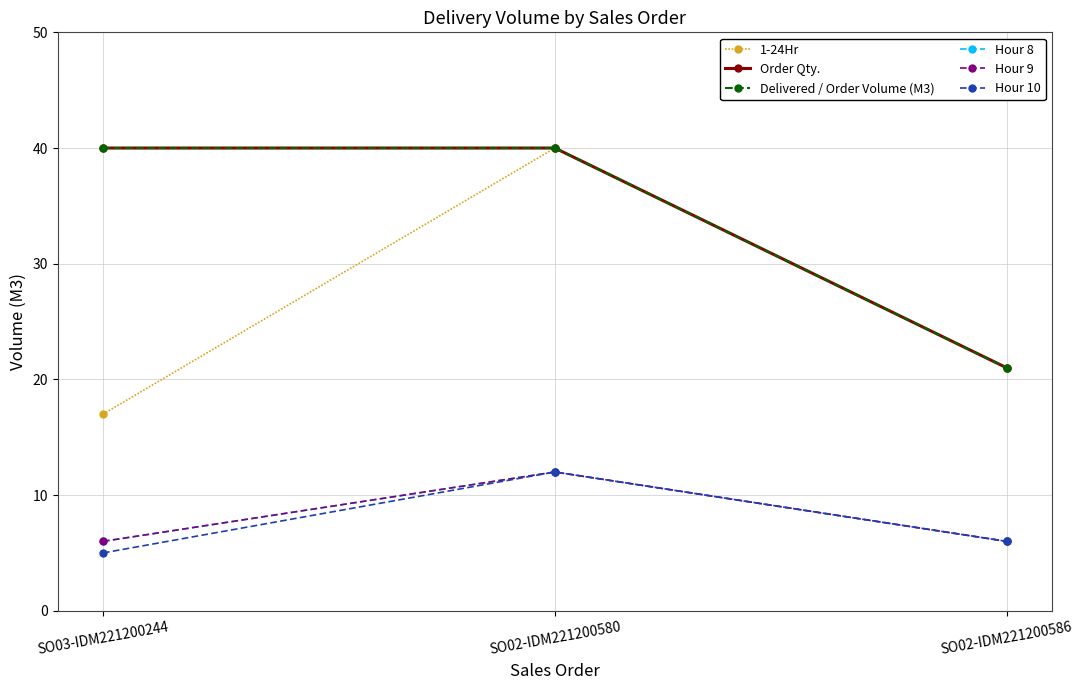

Is this an area chart (filled region under the line)?

No